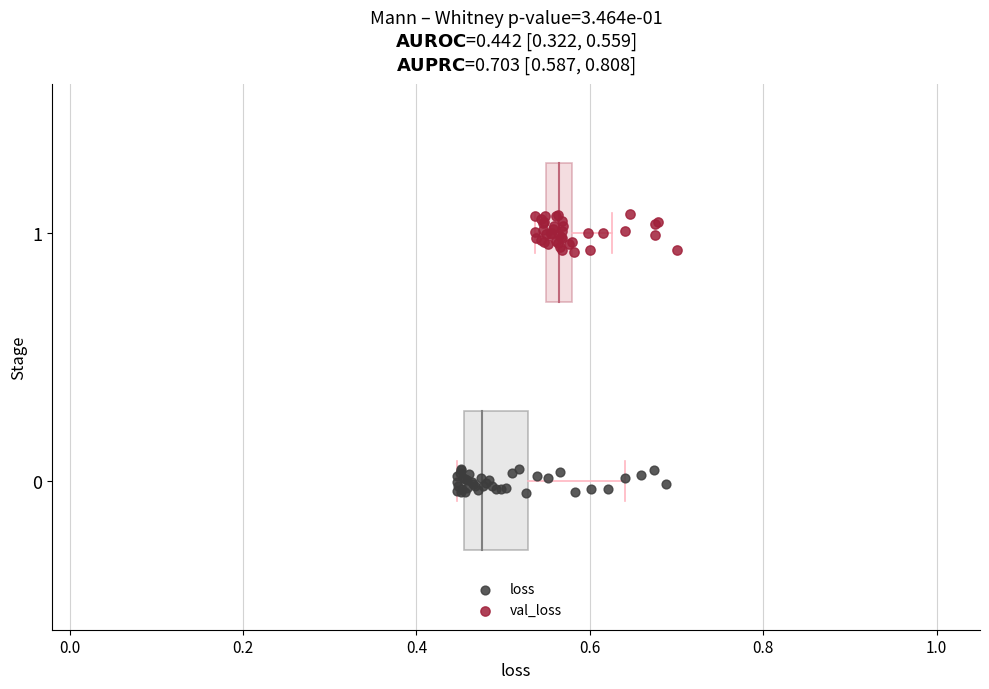

Which series reaches the maximum Y coordinate?

val_loss